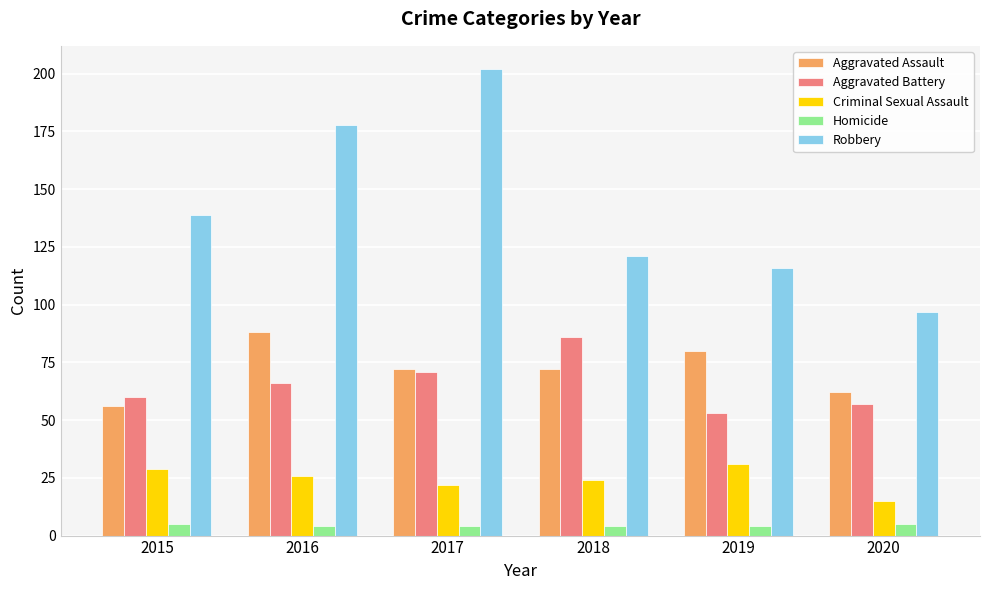

Reading left to right, what are all the values shown in this chart?

Aggravated Assault: 2015=56	2016=88	2017=72	2018=72	2019=80	2020=62
Aggravated Battery: 2015=60	2016=66	2017=71	2018=86	2019=53	2020=57
Criminal Sexual Assault: 2015=29	2016=26	2017=22	2018=24	2019=31	2020=15
Homicide: 2015=5	2016=4	2017=4	2018=4	2019=4	2020=5
Robbery: 2015=139	2016=178	2017=202	2018=121	2019=116	2020=97